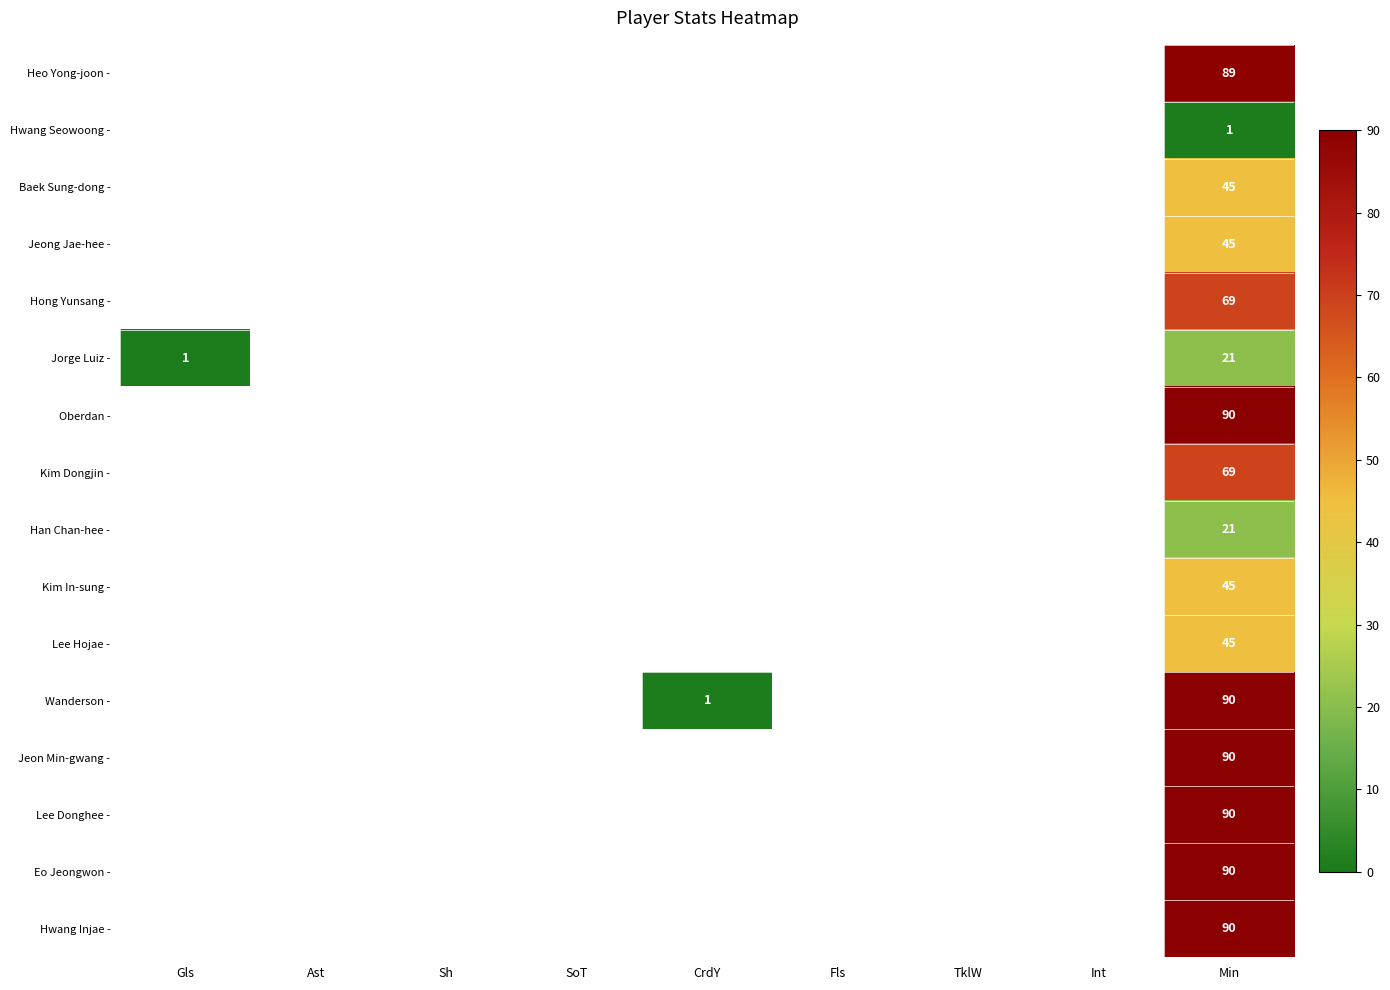

What is the average value of the Hwang Injae - series?

10